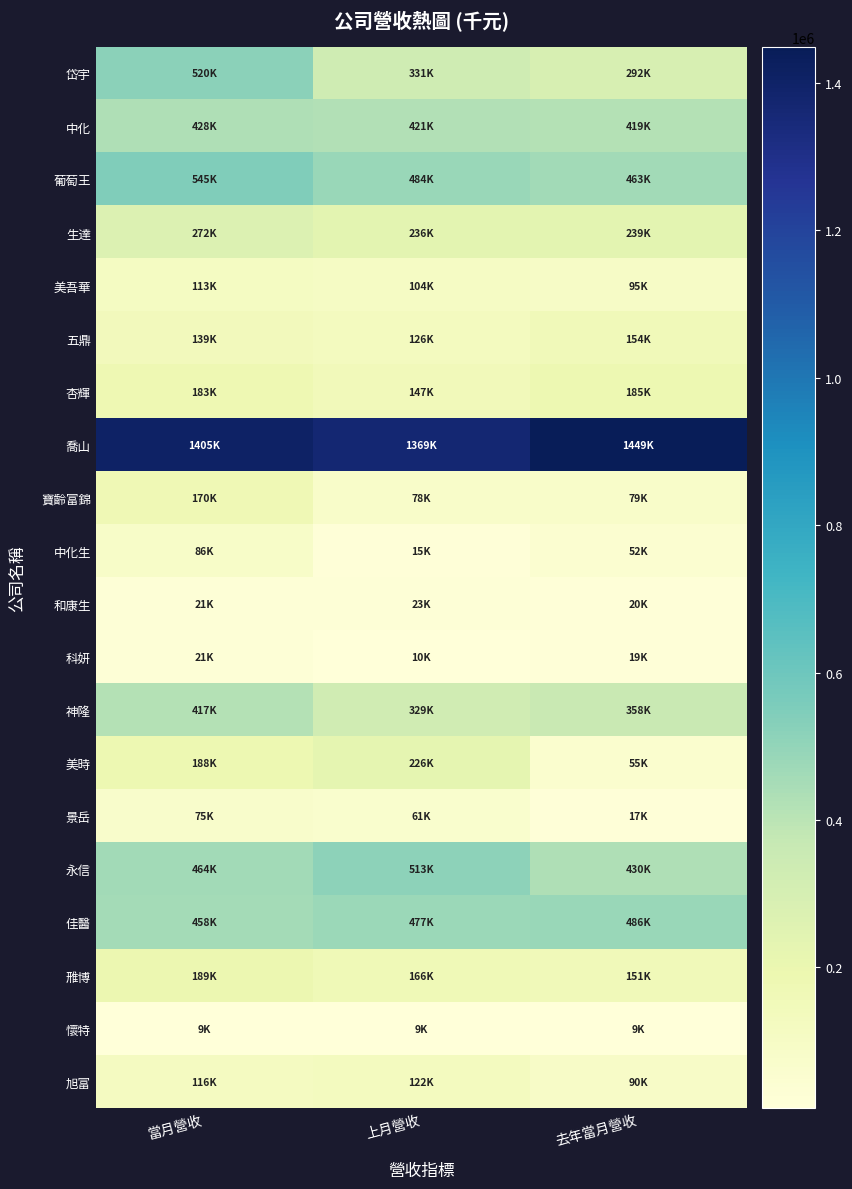

What is the spread (max minus min) of values at 去年當月營收?

1440332